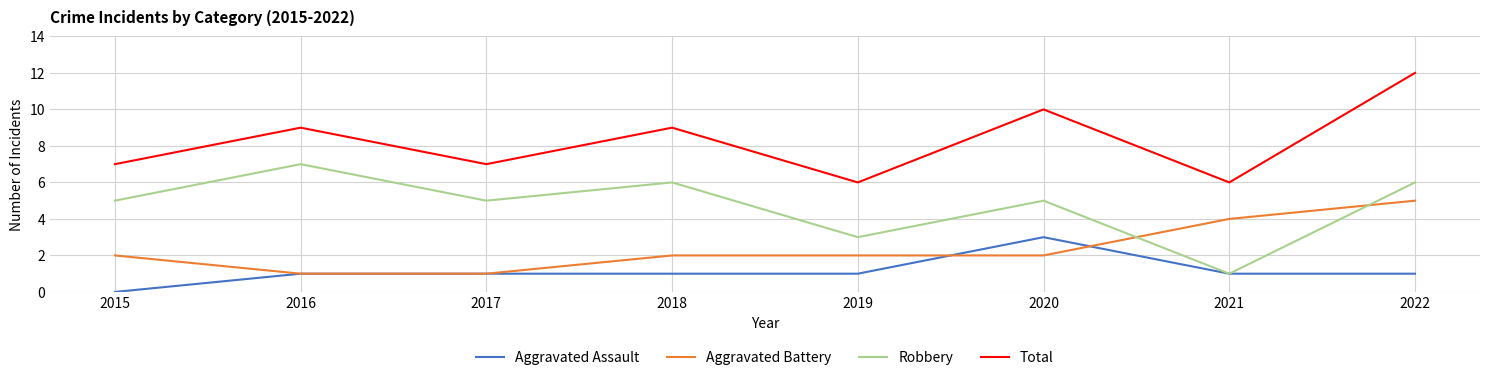

Does the chart display data point markers on the line(s)?

No